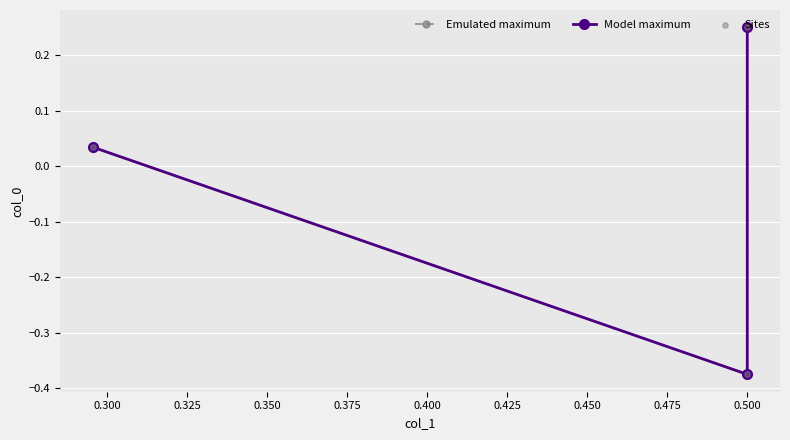

Is the value of Model maximum at 0.325 greater than the value of Sites at 0.325?

No